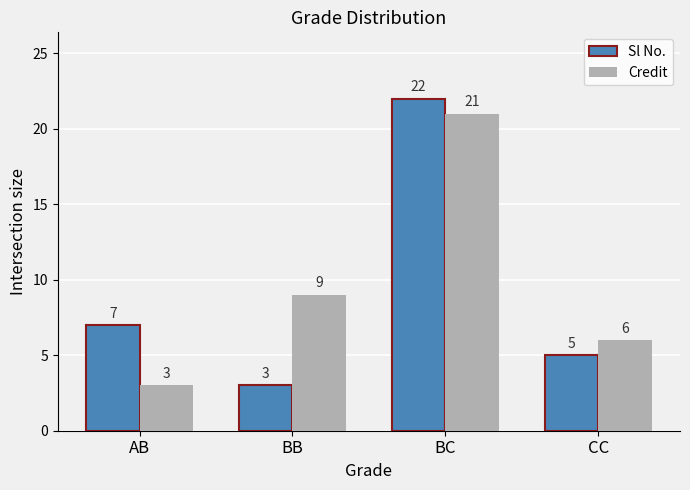

List the series in order of their overall mean, lowest first.

Sl No., Credit